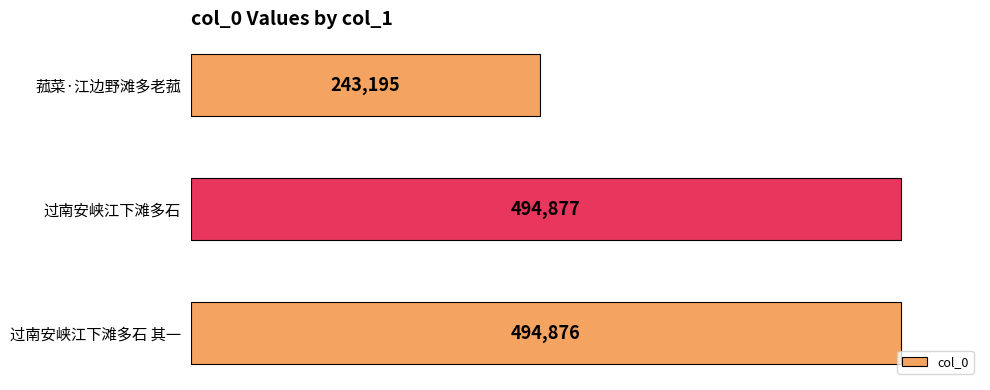

The value at 过南安峡江下滩多石 其一 is 695571. True or false?

False